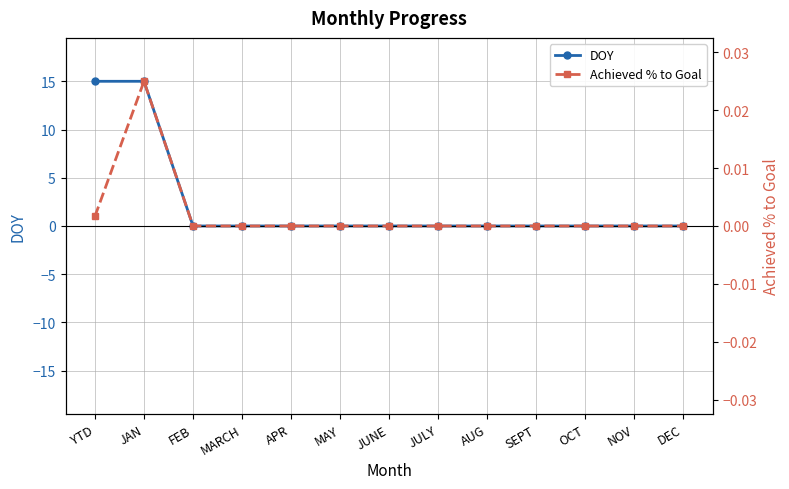

How many positive values does the Achieved % to Goal series have?

2